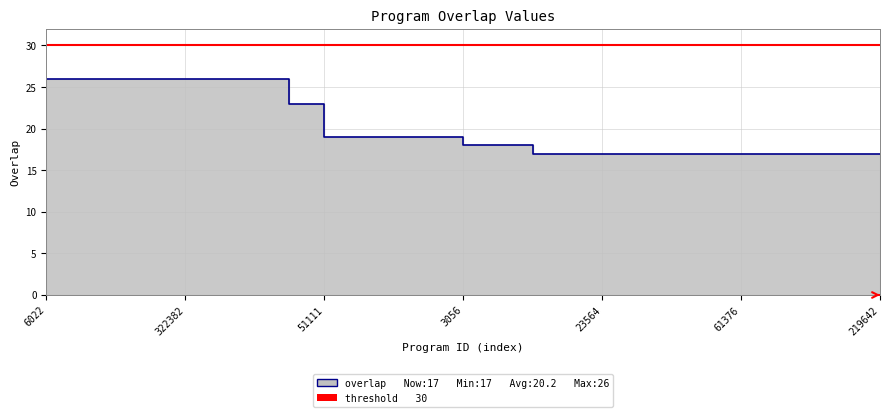

Is it true that the value at 219642 is 17?

True